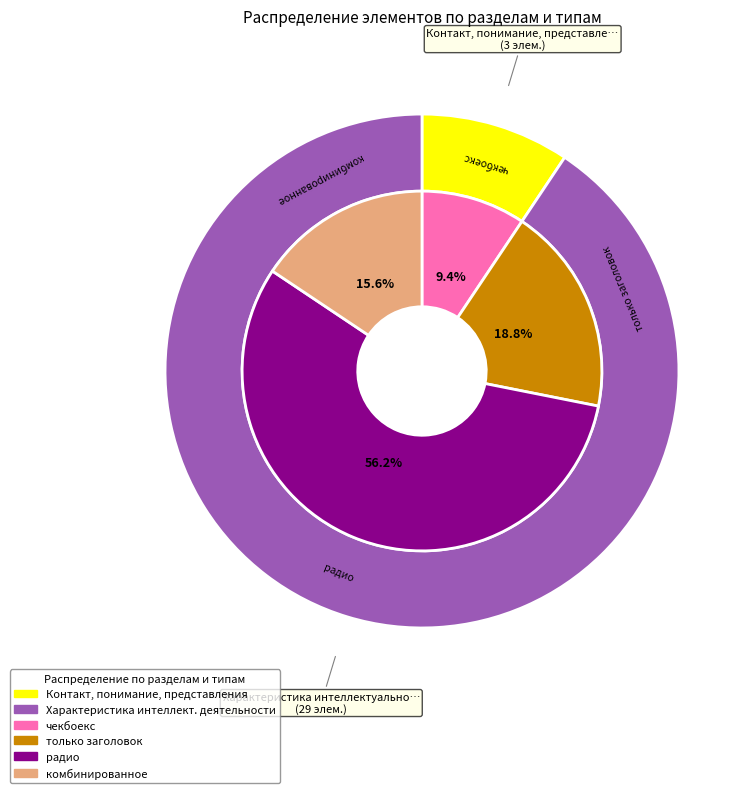

Which category accounts for the majority?

Характеристика интеллектуальной деятельности